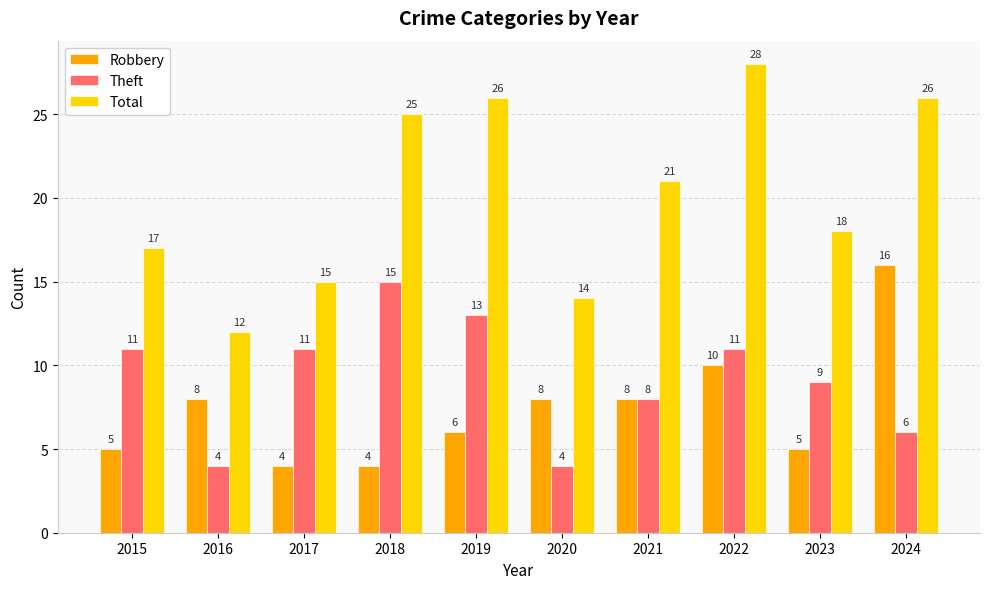

Is it true that Theft equals 11 at 2015?

True